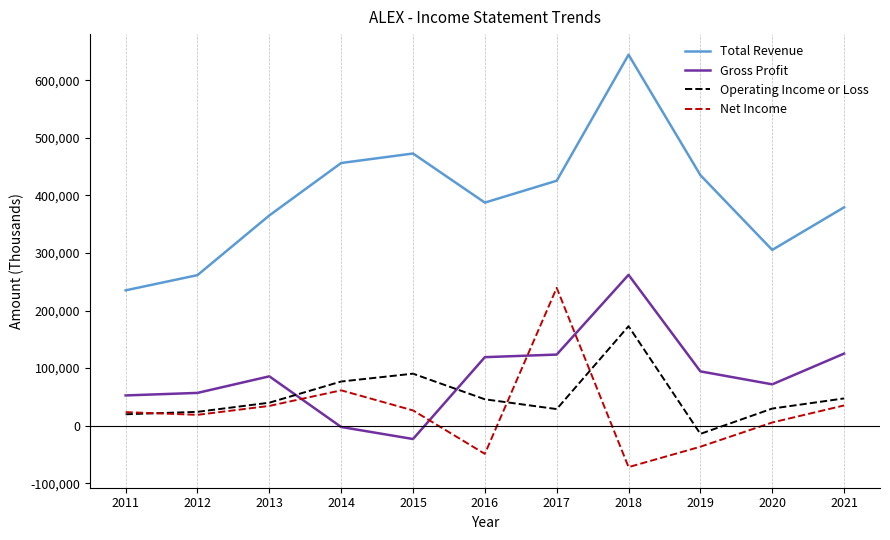

Which series has the largest total across all categories?

Total Revenue